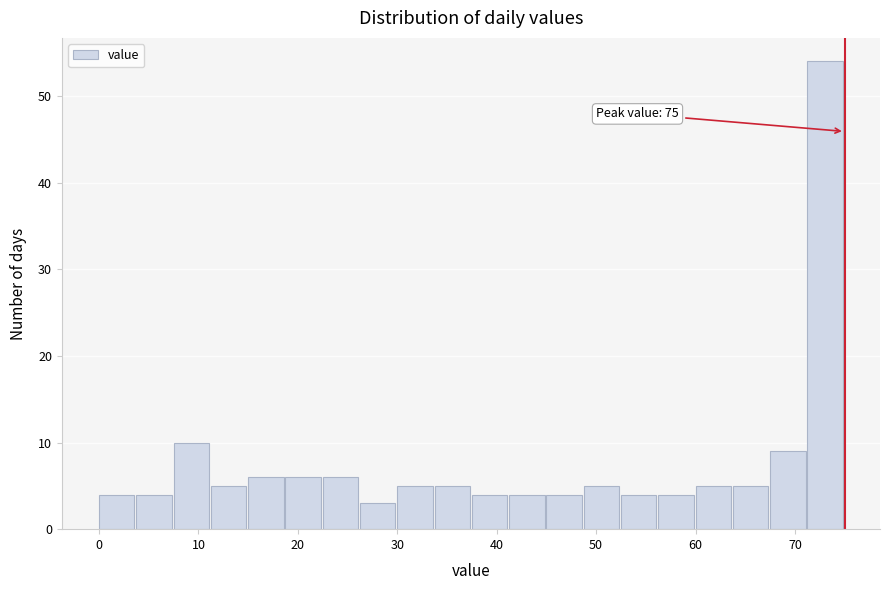

Read against the x-axis, roughly where is the centre of the tallest bar?

73